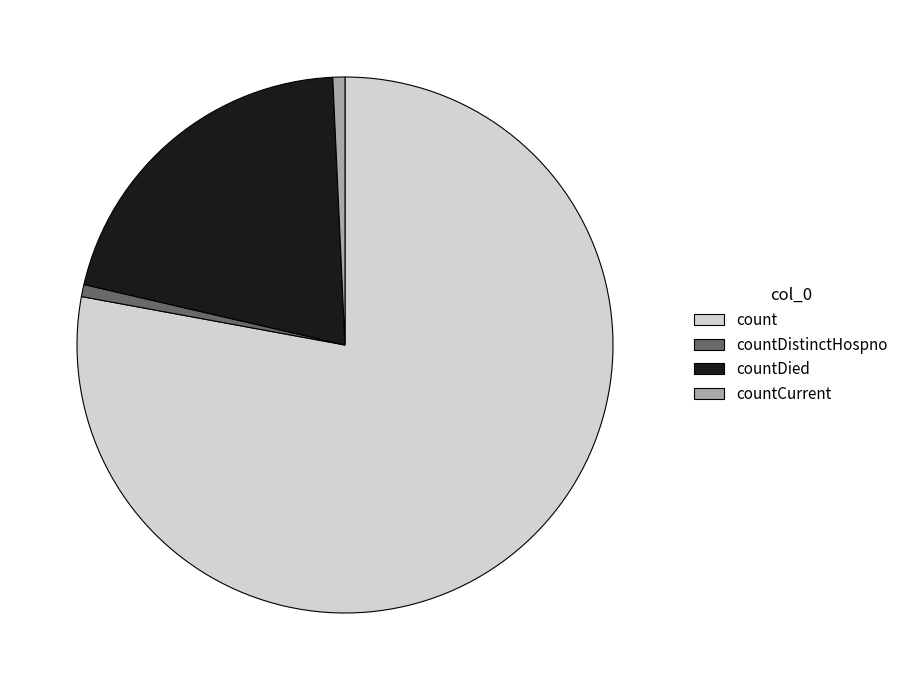

Which has a higher value, countDistinctHospno or countDied?

countDied